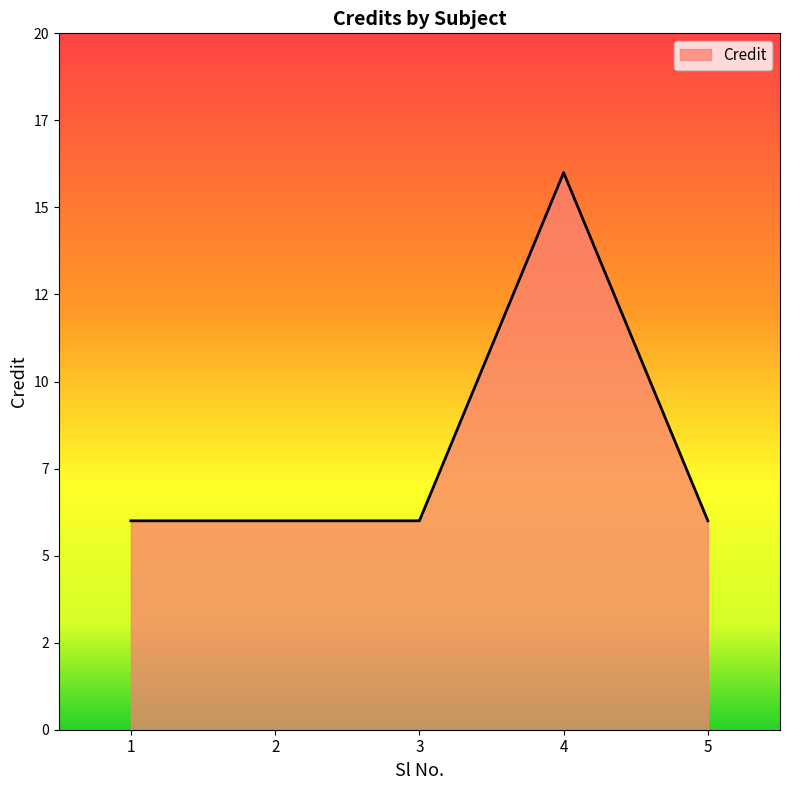

What is the maximum value shown in the chart?

16